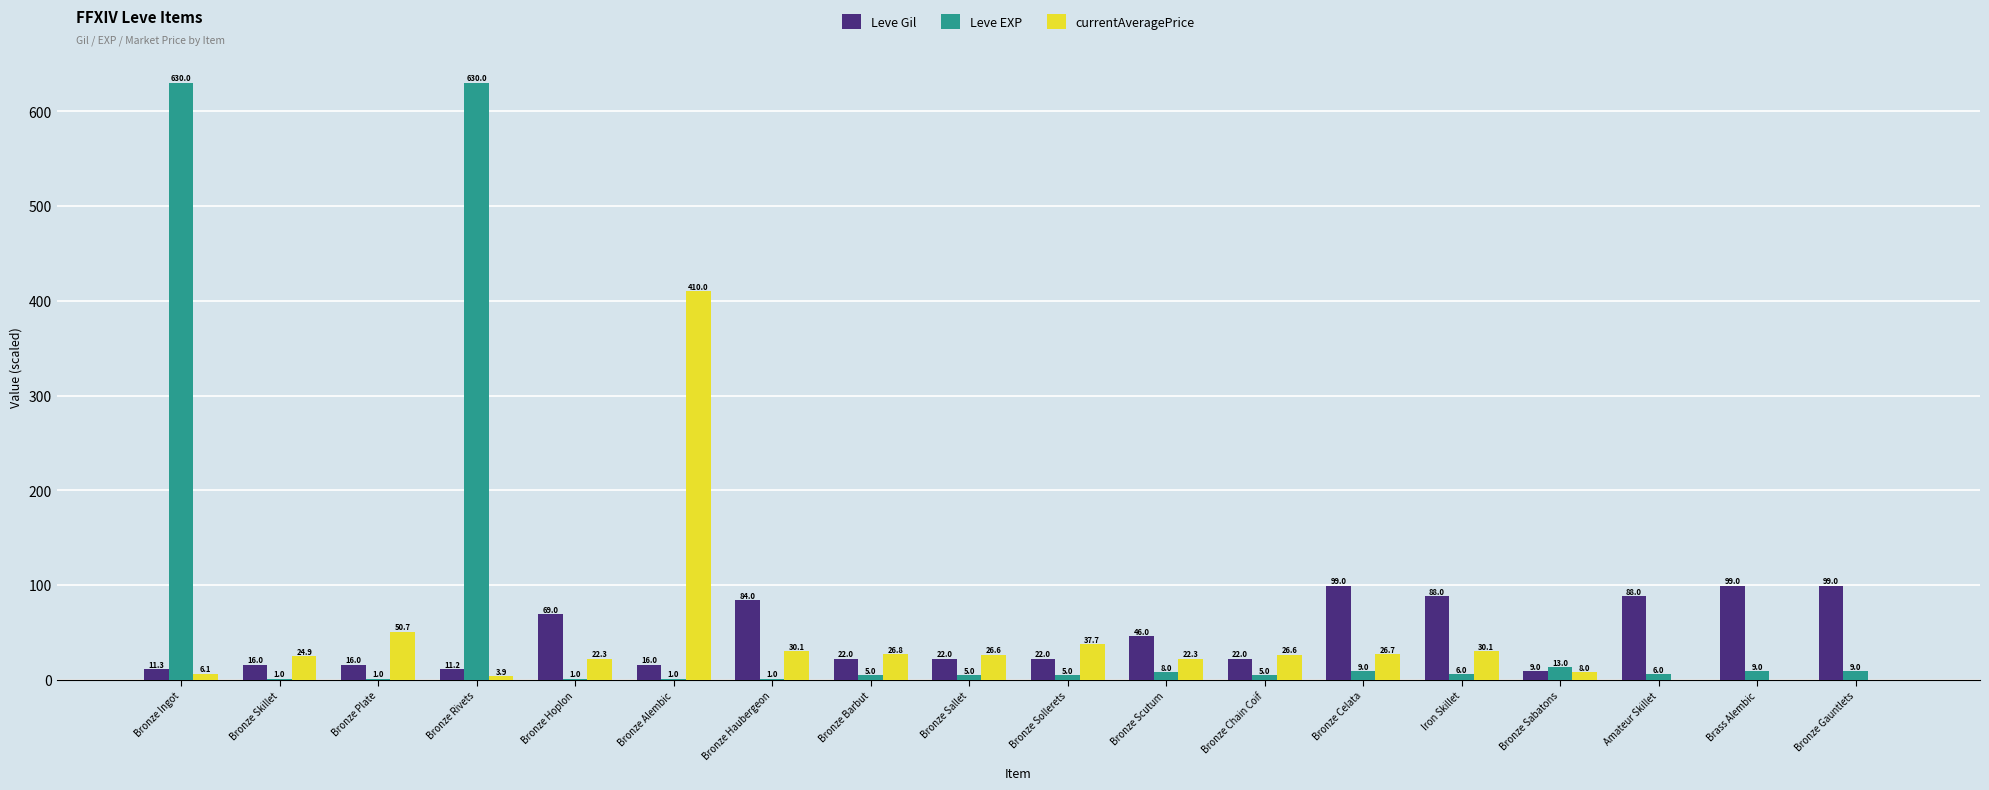

Reading right to left, list all the values displayed in this chart.

Leve Gil: 99.0	99.0	88.0	9.0	88.0	99.0	22.0	46.0	22.0	22.0	22.0	84.0	16.0	69.0	11.2	16.0	16.0	11.3
Leve EXP: 9.0	9.0	6.0	13.0	6.0	9.0	5.0	8.0	5.0	5.0	5.0	1.0	1.0	1.0	630.0	1.0	1.0	630.0
currentAveragePrice: 0.0	0.0	0.0	8.0	30.1	26.7	26.6	22.3	37.7	26.6	26.8	30.1	410.0	22.3	3.9	50.7	24.9	6.1